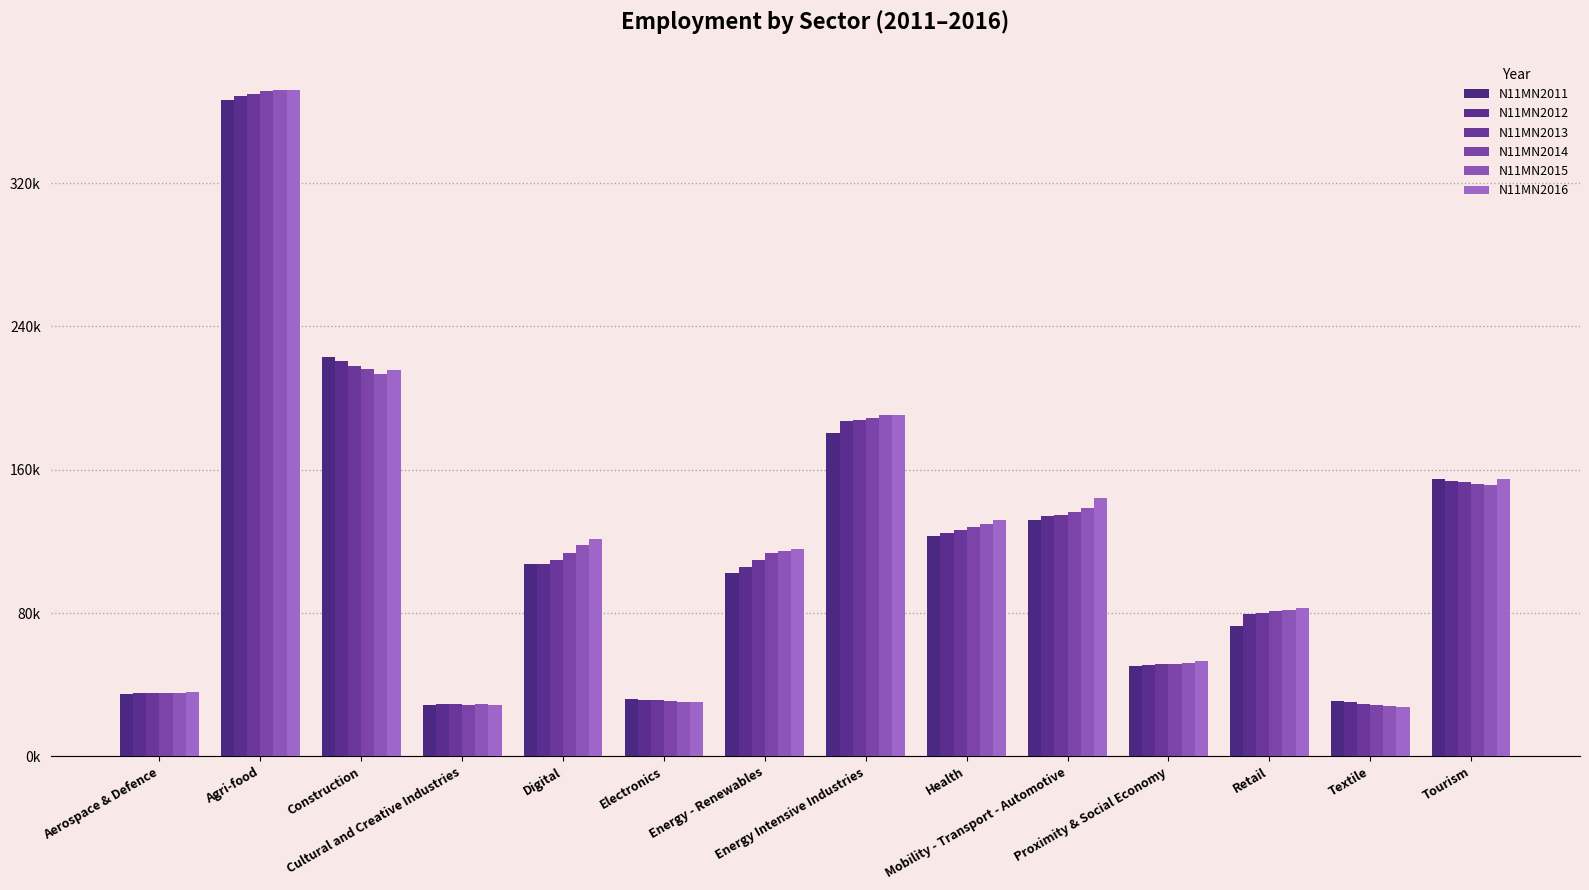

Are the bars horizontal?

No